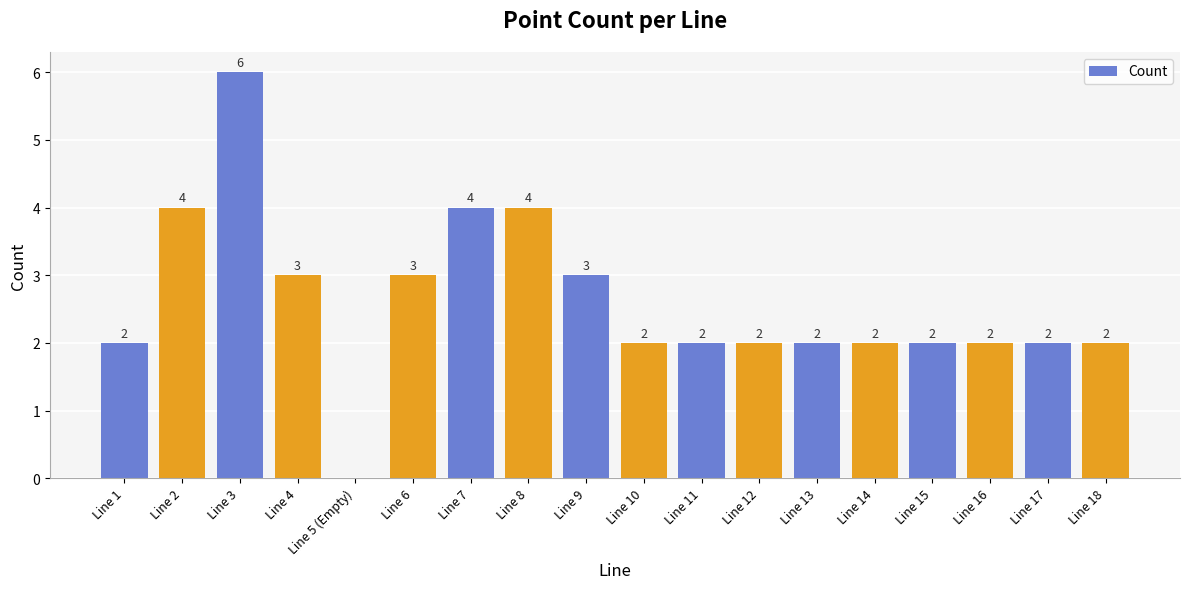

What is the sum of all values?

47